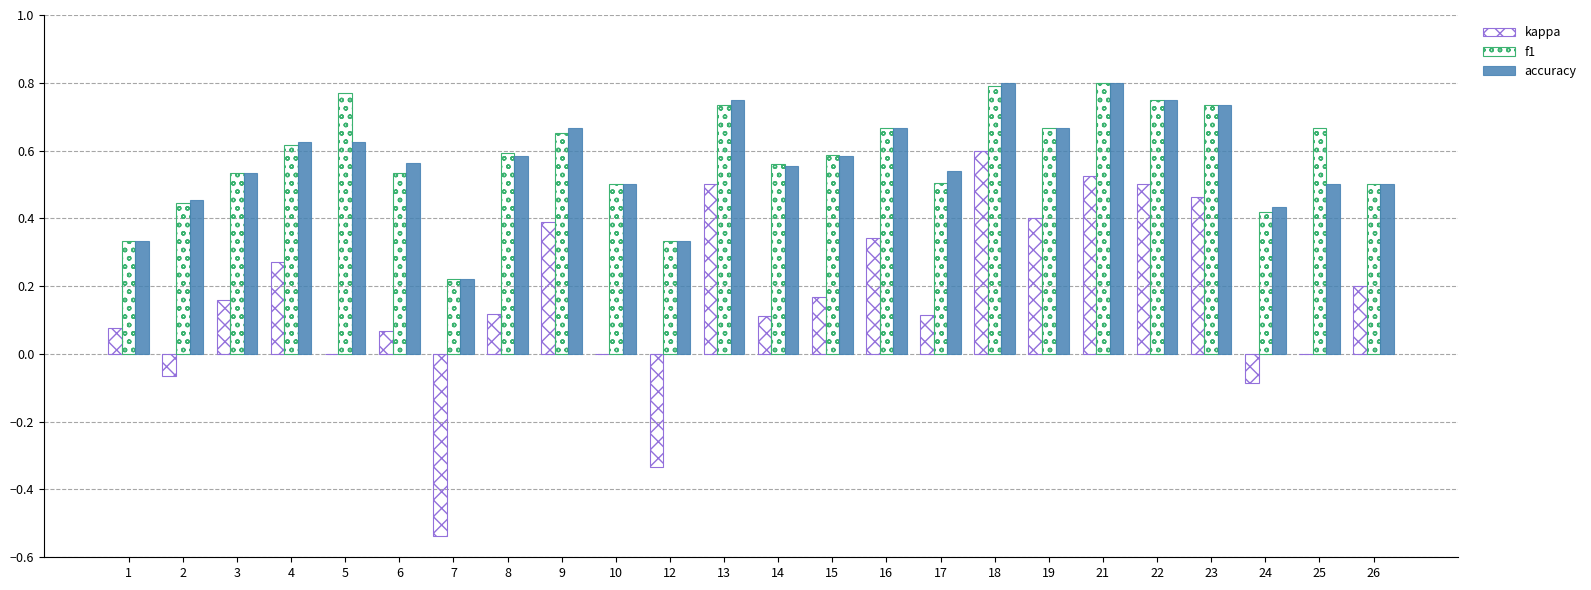

How many groups of bars are there?

24